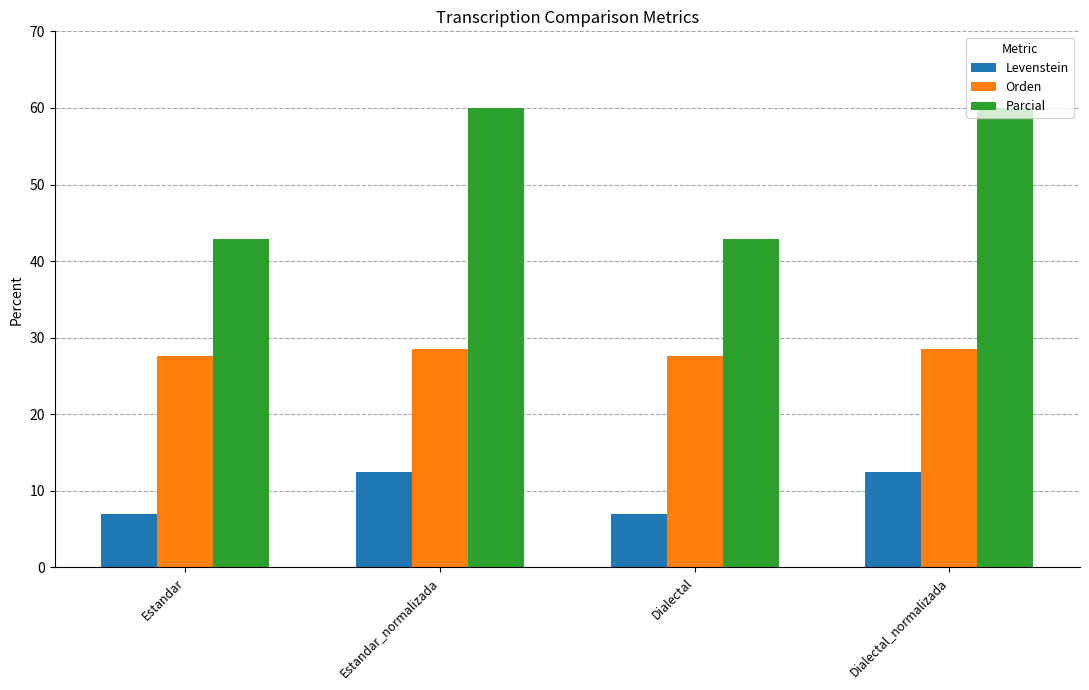

Which series has the largest range (max minus min)?

Parcial